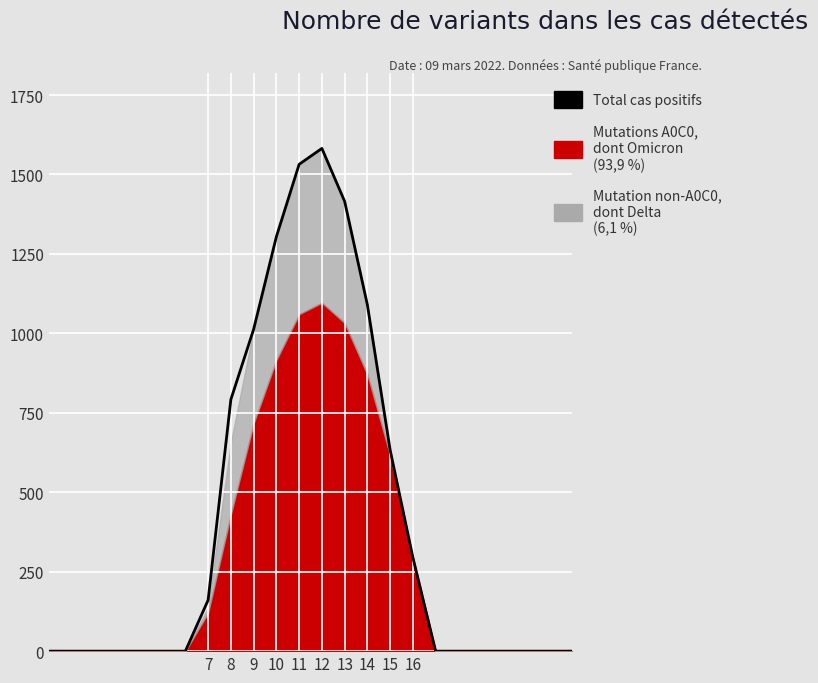

Reading right to left, what are all the values shown in this chart?

0.0	0.0	0.0	0.0	0.0	0.0	0.0	294.5	633.1	1089.7	1415.6	1582.1	1532.0	1304.3	1012.8	792.0	160.7	0.0	0.0	0.0	0.0	0.0	0.0	0.0